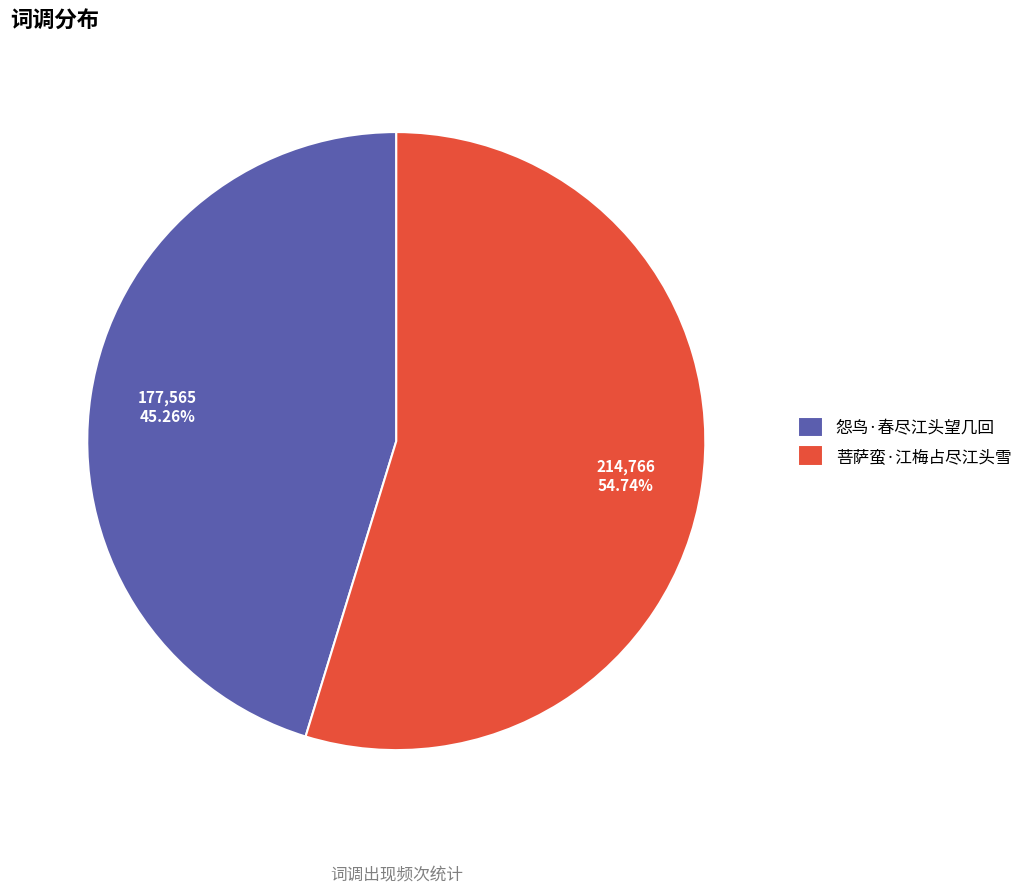

How many segments does this pie chart have?

2